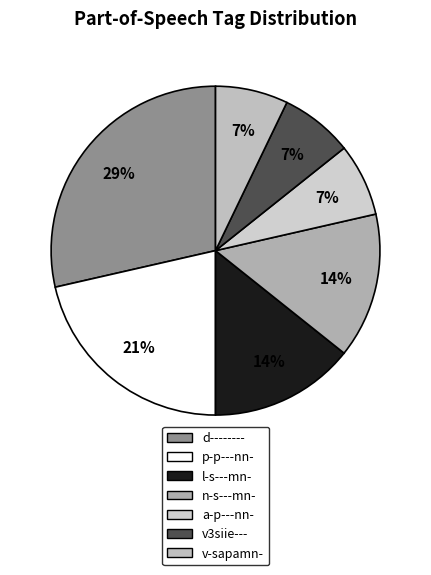

To the nearest percent, what portion does v-sapamn- represent?

7%